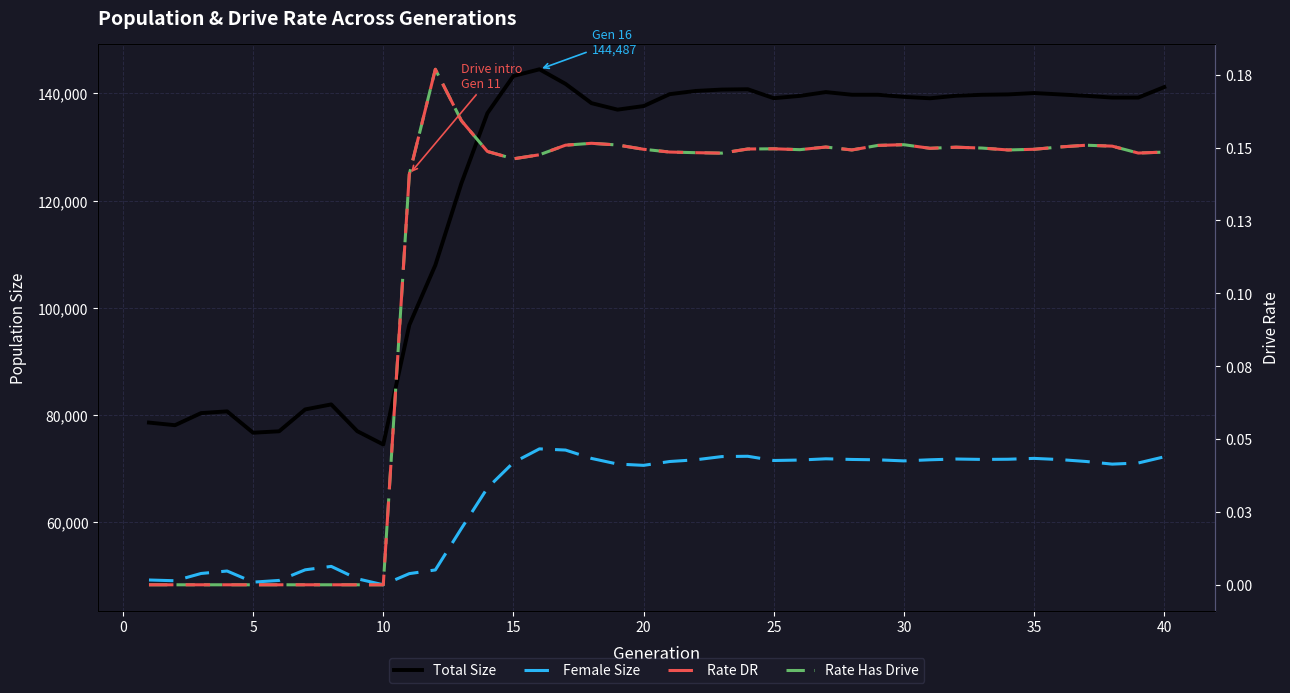

Reading left to right, list all the values displayed in this chart.

Total Size: 78577.0	78087.0	80343.0	80670.0	76682.0	76954.0	81030.0	81963.0	76973.0	74486.0	96774.0	107951.0	123203.0	136299.0	143242.0	144487.0	141769.0	138167.0	136959.0	137627.0	139846.0	140446.0	140704.0	140767.0	139093.0	139525.0	140234.0	139740.0	139738.0	139345.0	139077.0	139551.0	139732.0	139802.0	140057.0	139797.0	139543.0	139207.0	139206.0	141175.0
Female Size: 49207.0	49065.0	50422.0	50884.0	48807.0	49126.0	51106.0	51748.0	49440.0	48314.0	50396.0	51082.0	58811.0	66369.0	71132.0	73671.0	73449.0	71887.0	70838.0	70596.0	71312.0	71632.0	72230.0	72290.0	71502.0	71586.0	71818.0	71696.0	71627.0	71428.0	71635.0	71777.0	71702.0	71736.0	71895.0	71669.0	71315.0	70825.0	71036.0	72190.0
Rate DR: 0.0	0.0	0.0	0.0	0.0	0.0	0.0	0.0	0.0	0.0	0.1	0.2	0.2	0.1	0.1	0.1	0.2	0.2	0.2	0.1	0.1	0.1	0.1	0.1	0.1	0.1	0.2	0.1	0.2	0.2	0.1	0.2	0.1	0.1	0.1	0.2	0.2	0.2	0.1	0.1
Rate Has Drive: 0.0	0.0	0.0	0.0	0.0	0.0	0.0	0.0	0.0	0.0	0.1	0.2	0.2	0.1	0.1	0.1	0.2	0.2	0.2	0.1	0.1	0.1	0.1	0.1	0.1	0.1	0.2	0.1	0.2	0.2	0.1	0.2	0.1	0.1	0.1	0.2	0.2	0.2	0.1	0.1